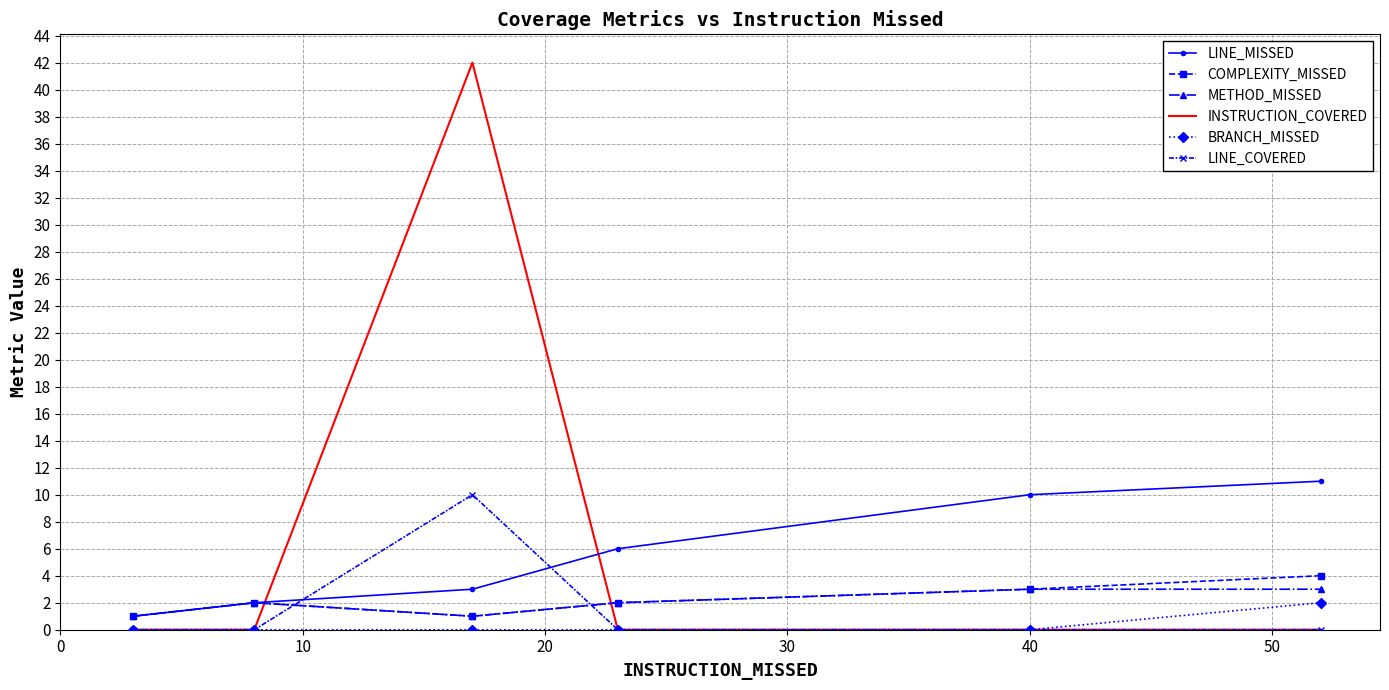

How many times do METHOD_MISSED and LINE_COVERED cross each other?

2